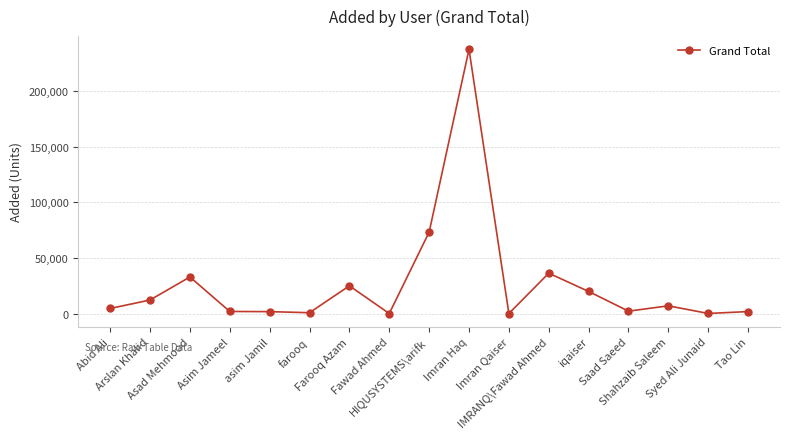

Is it true that the value at Imran Qaiser is 1?

True